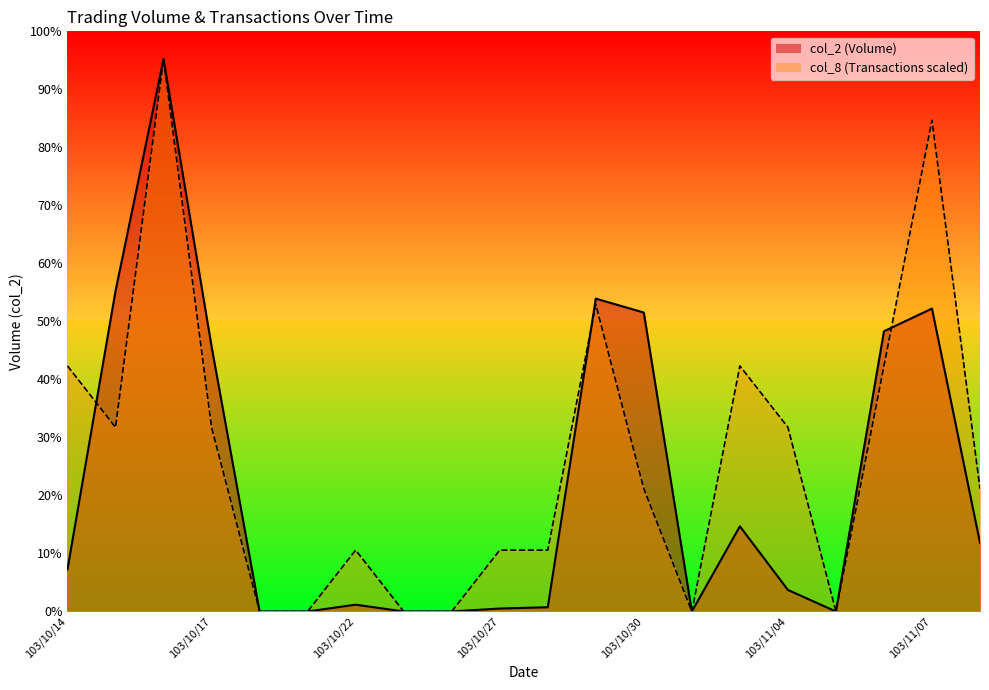

What is the label of the 6th point from the right?

103/11/03